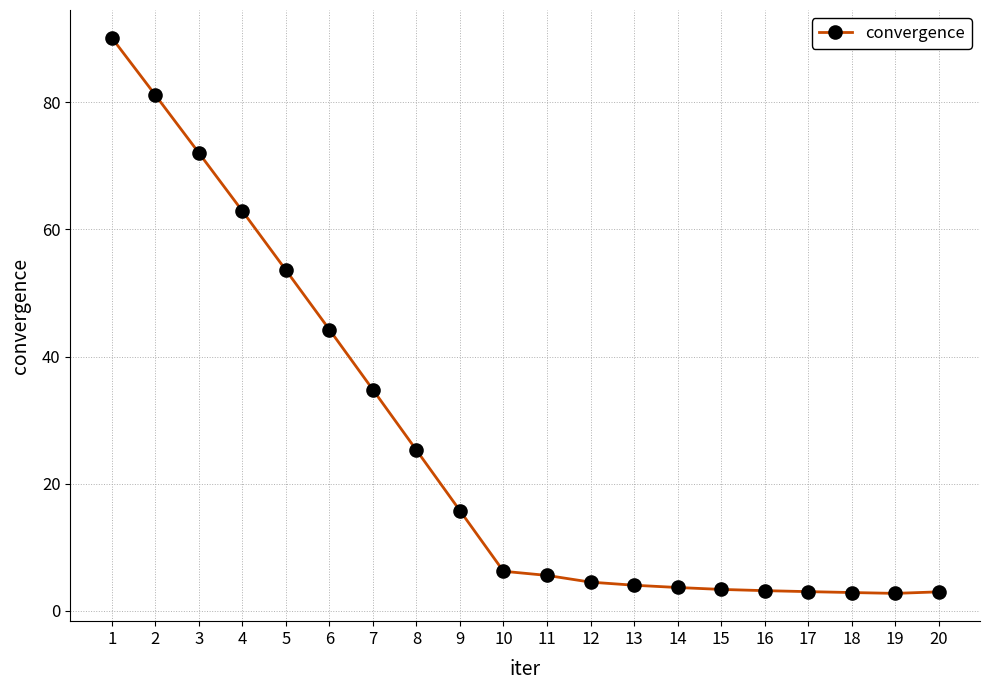

What is the difference between the maximum and second lowest values?

87.2